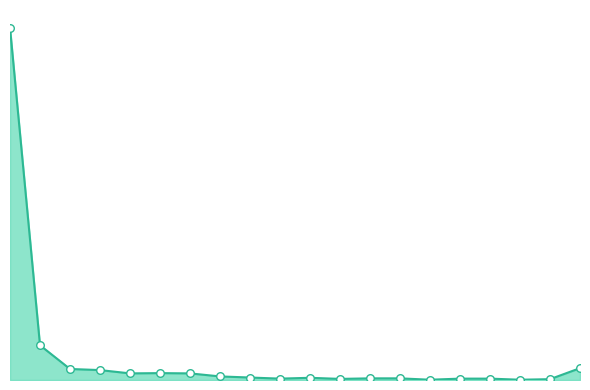

Does the chart have visible grid lines?

No